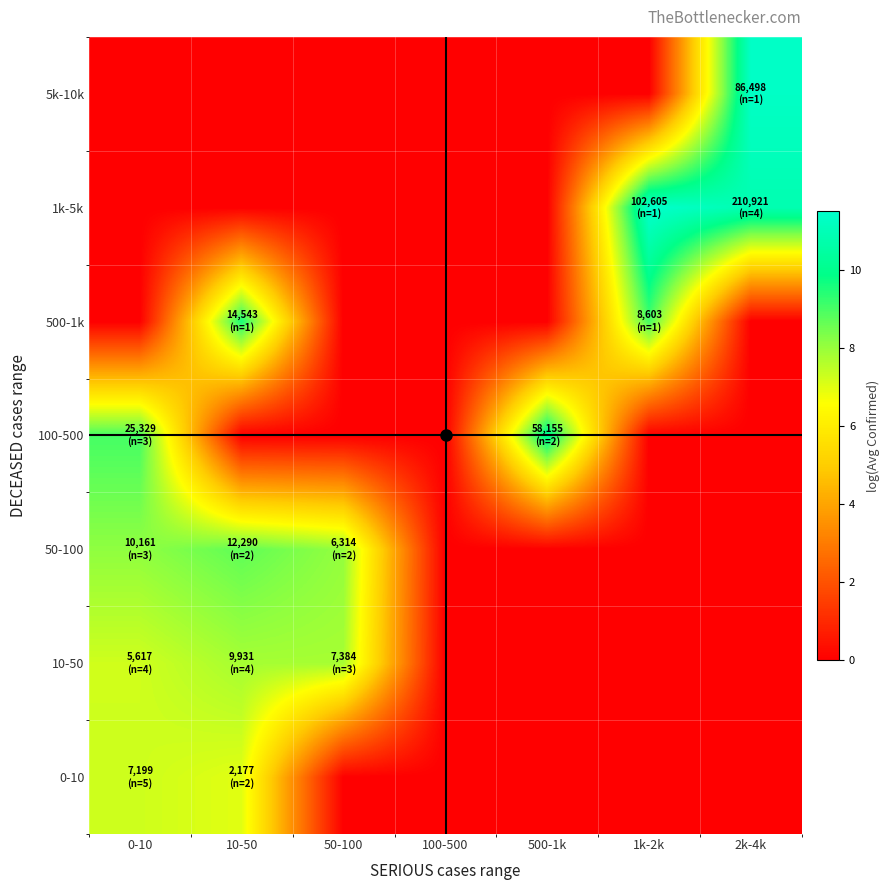

Reading left to right, extract all data points from this chart.

0-10: 0-10=7.3	10-50=7.0	50-100=0.0	100-500=0.0	500-1k=0.0	1k-2k=0.0	2k-4k=0.0
10-50: 0-10=7.2	10-50=7.8	50-100=7.8	100-500=0.0	500-1k=0.0	1k-2k=0.0	2k-4k=0.0
50-100: 0-10=8.1	10-50=8.7	50-100=8.1	100-500=0.0	500-1k=0.0	1k-2k=0.0	2k-4k=0.0
100-500: 0-10=9.0	10-50=0.0	50-100=0.0	100-500=0.0	500-1k=10.3	1k-2k=0.0	2k-4k=0.0
500-1k: 0-10=0.0	10-50=9.6	50-100=0.0	100-500=0.0	500-1k=0.0	1k-2k=9.1	2k-4k=0.0
1k-5k: 0-10=0.0	10-50=0.0	50-100=0.0	100-500=0.0	500-1k=0.0	1k-2k=11.5	2k-4k=10.9
5k-10k: 0-10=0.0	10-50=0.0	50-100=0.0	100-500=0.0	500-1k=0.0	1k-2k=0.0	2k-4k=11.4